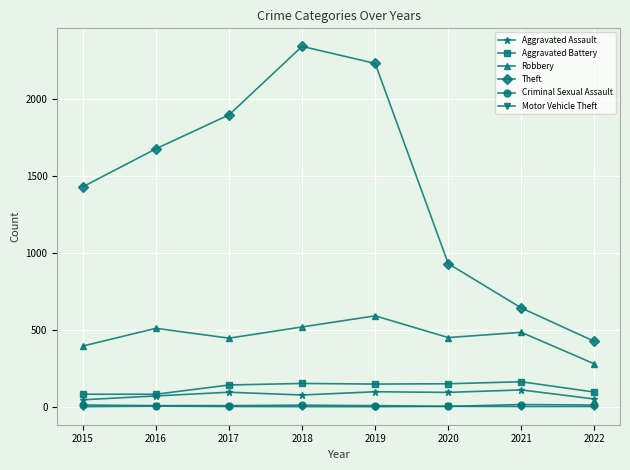

Which series has the widest spread of values?

Theft